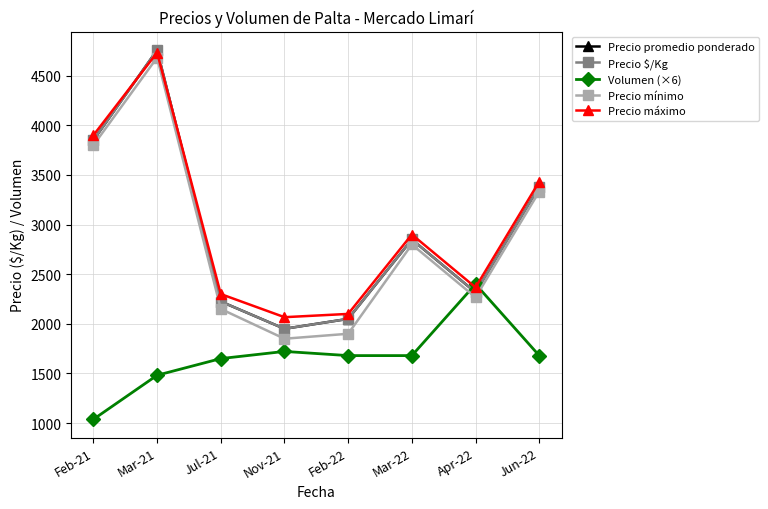

Which category has the lowest value in the Precio máximo series?

Nov-21